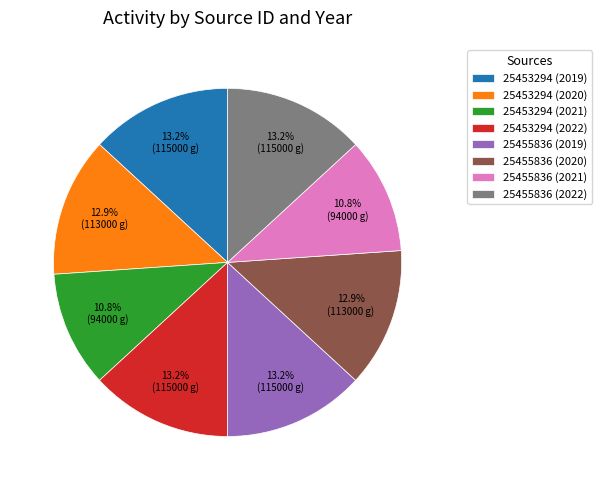

Is there a majority slice in this chart?

No